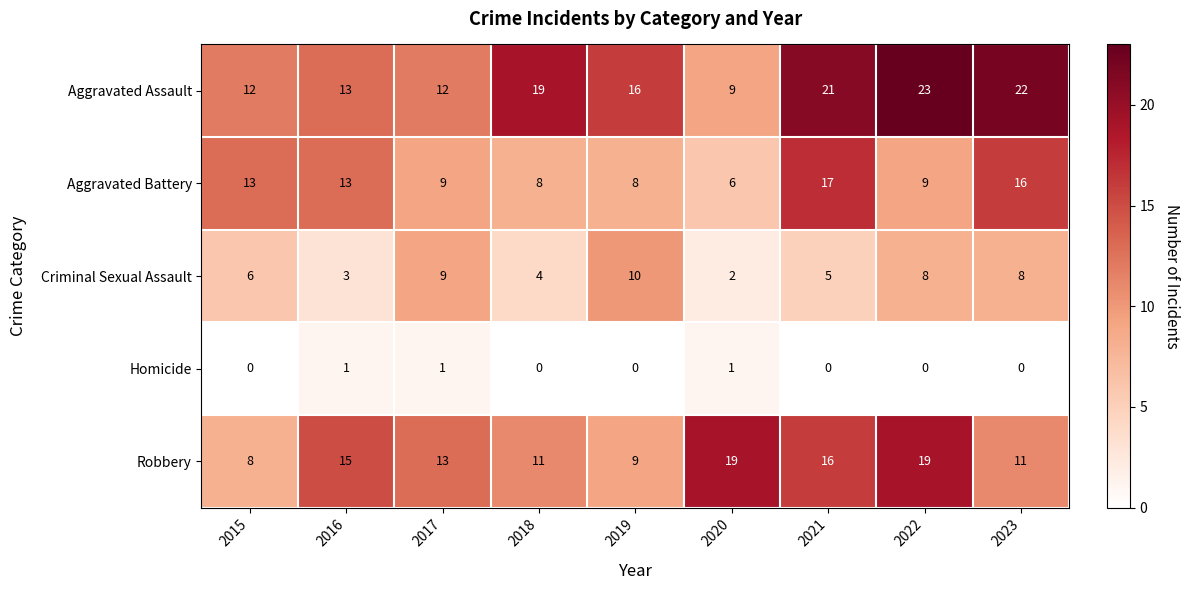

What is the difference between the maximum and second lowest values in the Aggravated Assault series?

11